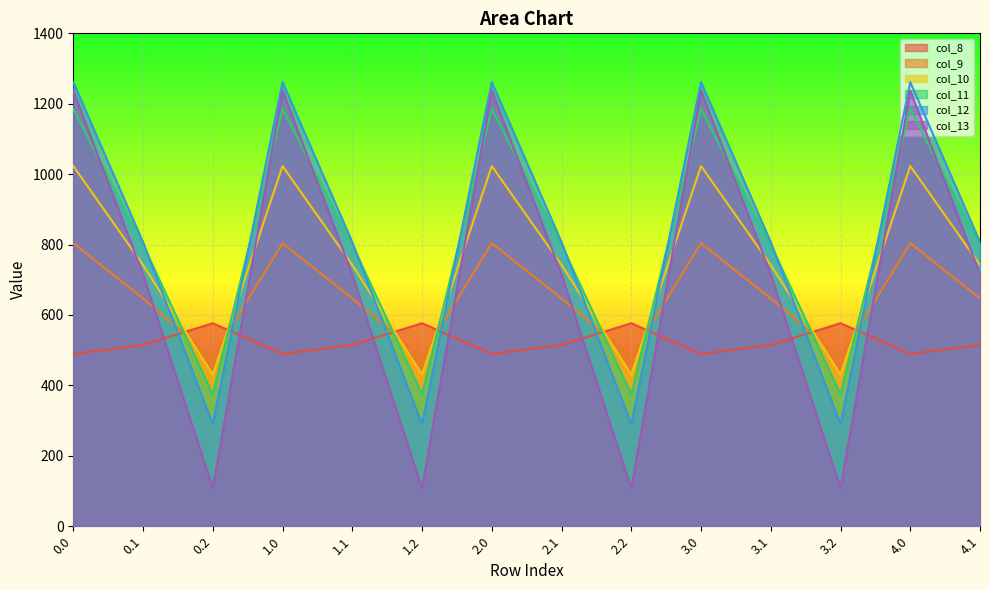

What is the difference between the highest and lowest values at 2.2?

468.8